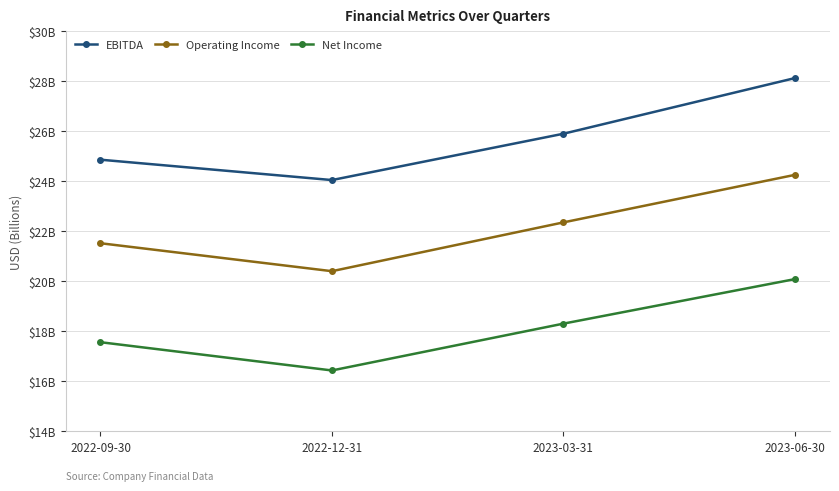

At which label does Operating Income reach its minimum?

2022-12-31